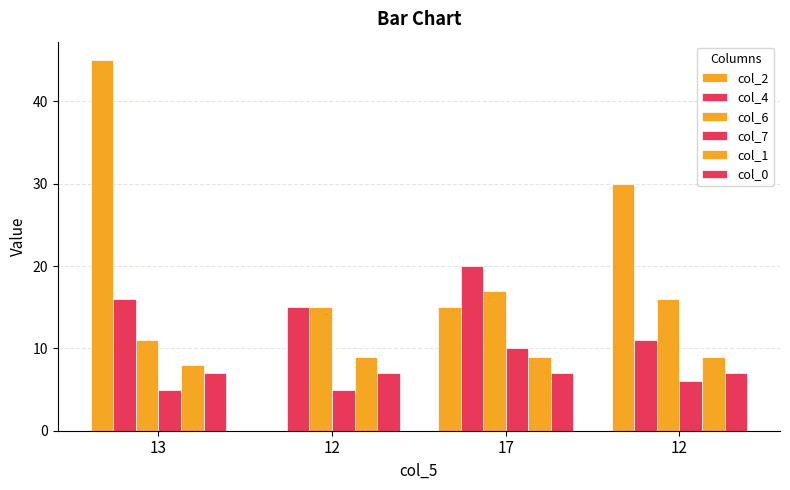

Which series changed the most between 12 and 12?

col_2